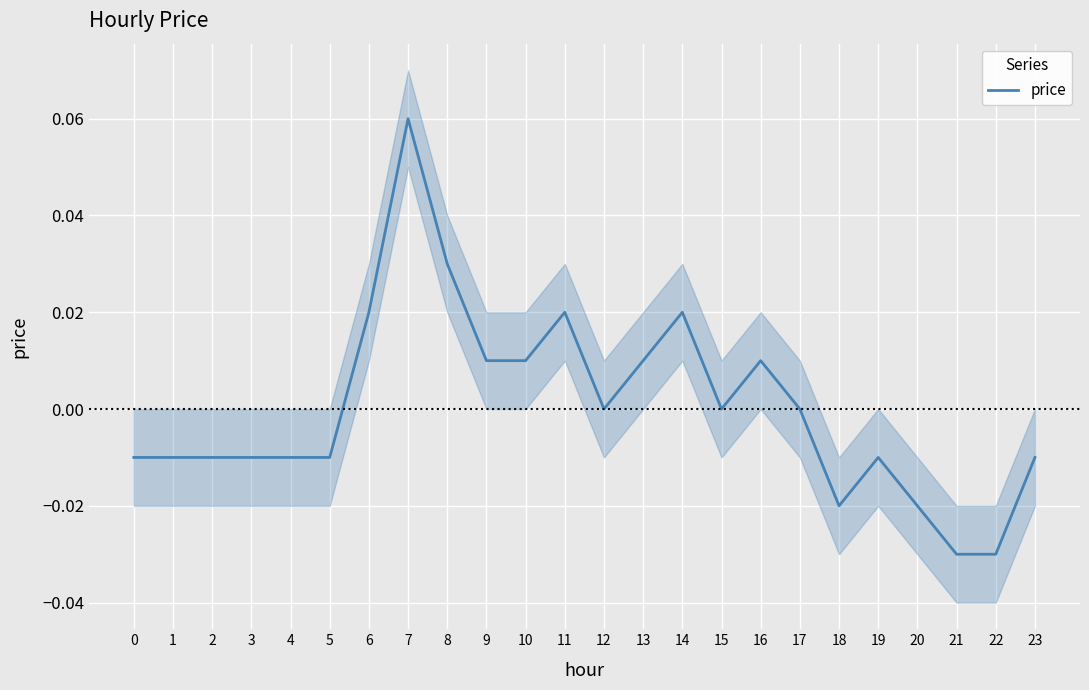

Reading right to left, what are all the values shown in this chart?

23=-0.0	22=-0.0	21=-0.0	20=-0.0	19=-0.0	18=-0.0	17=0.0	16=0.0	15=0.0	14=0.0	13=0.0	12=0.0	11=0.0	10=0.0	9=0.0	8=0.0	7=0.1	6=0.0	5=-0.0	4=-0.0	3=-0.0	2=-0.0	1=-0.0	0=-0.0